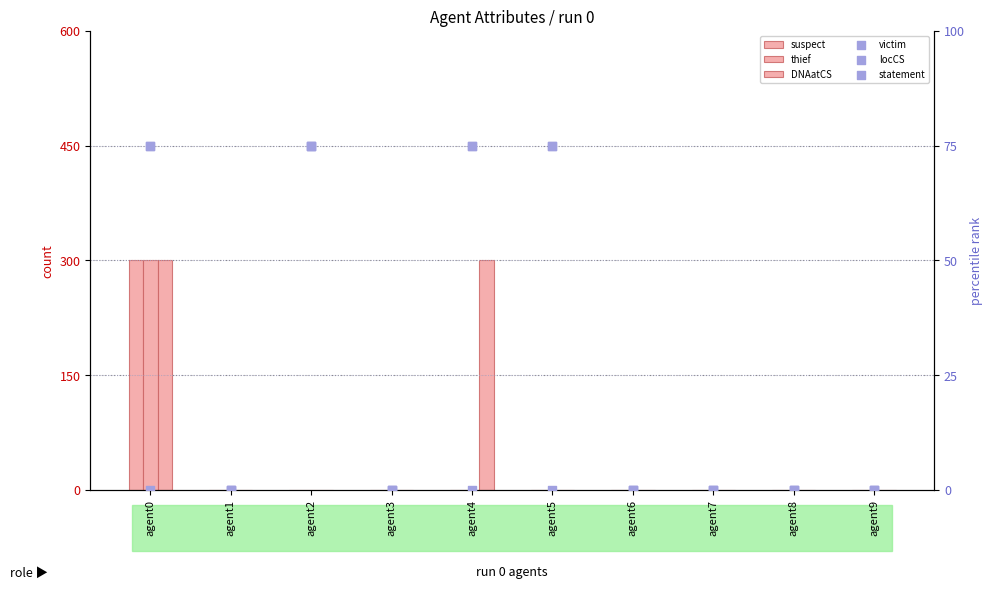

Which series has the largest Y range (max minus min)?

suspect